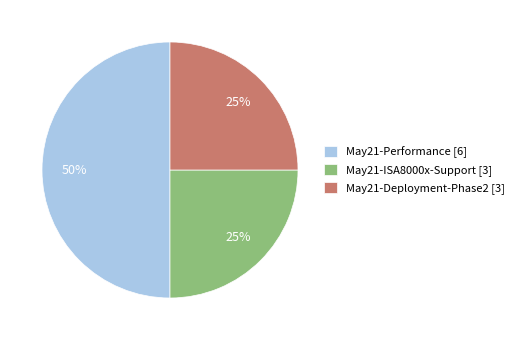

Count the number of slices in the pie.

3